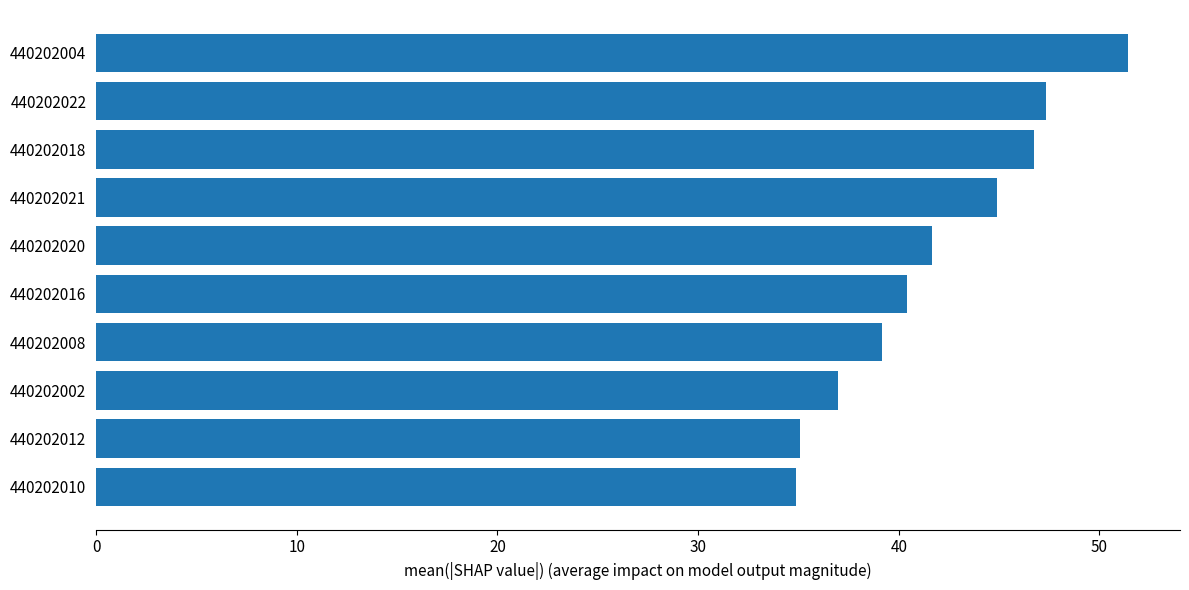

What is the smallest value displayed?

34.9